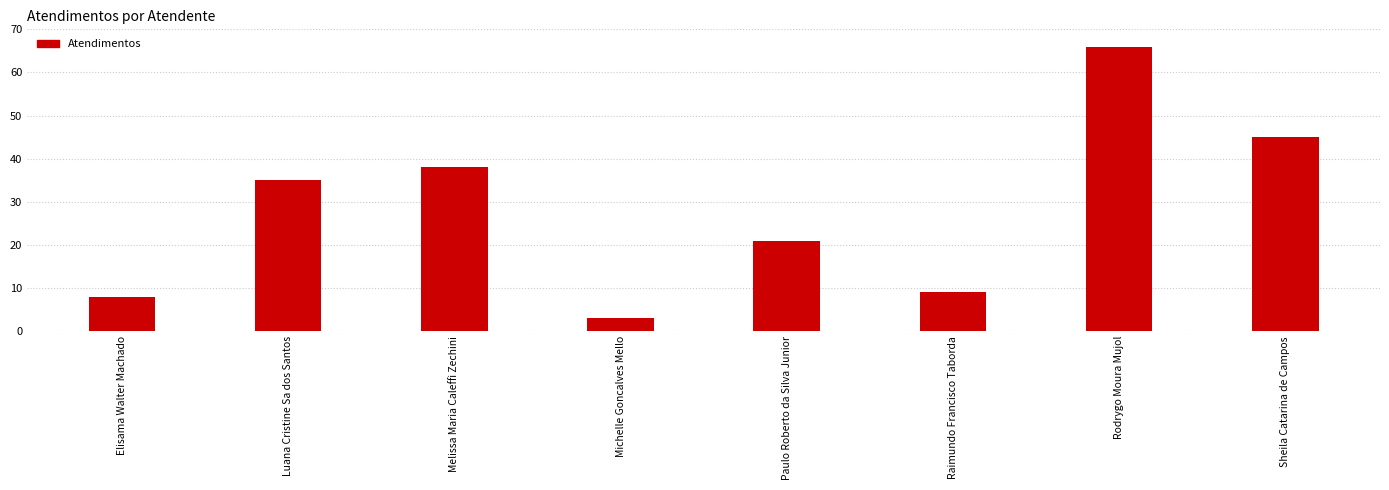

Count the number of categories in the chart.

8